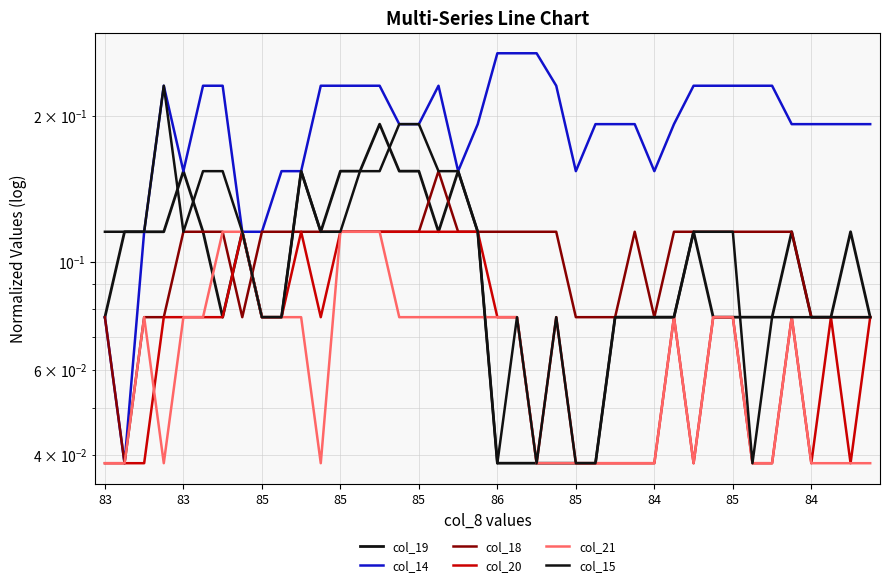

What are all the series names shown in the legend?

col_19, col_14, col_18, col_20, col_21, col_15